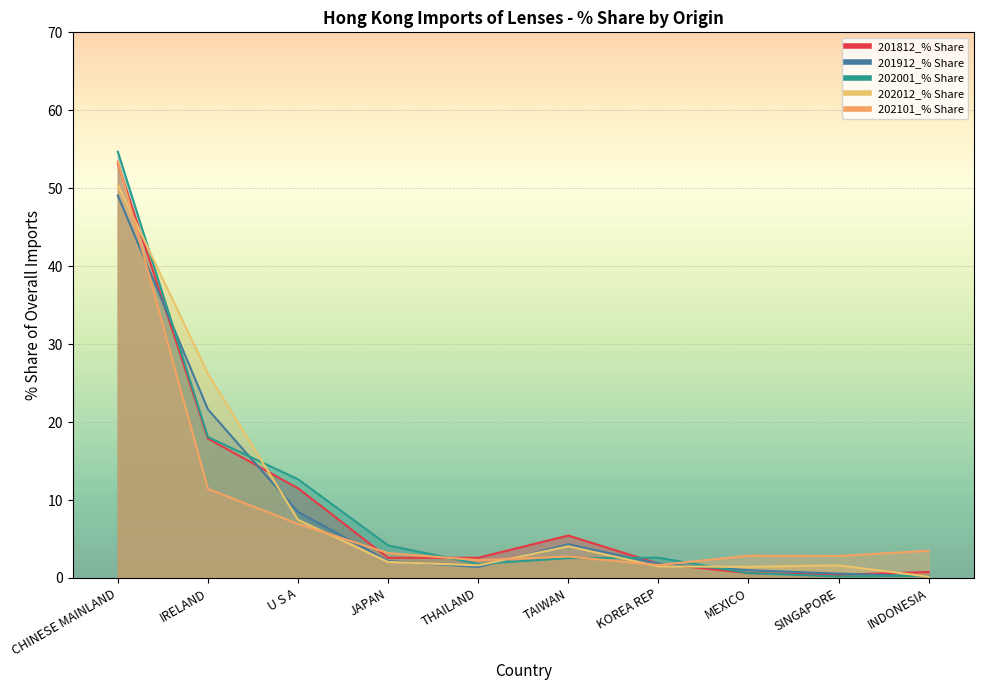

Is it true that 202101_% Share equals 5.6 at JAPAN?

False